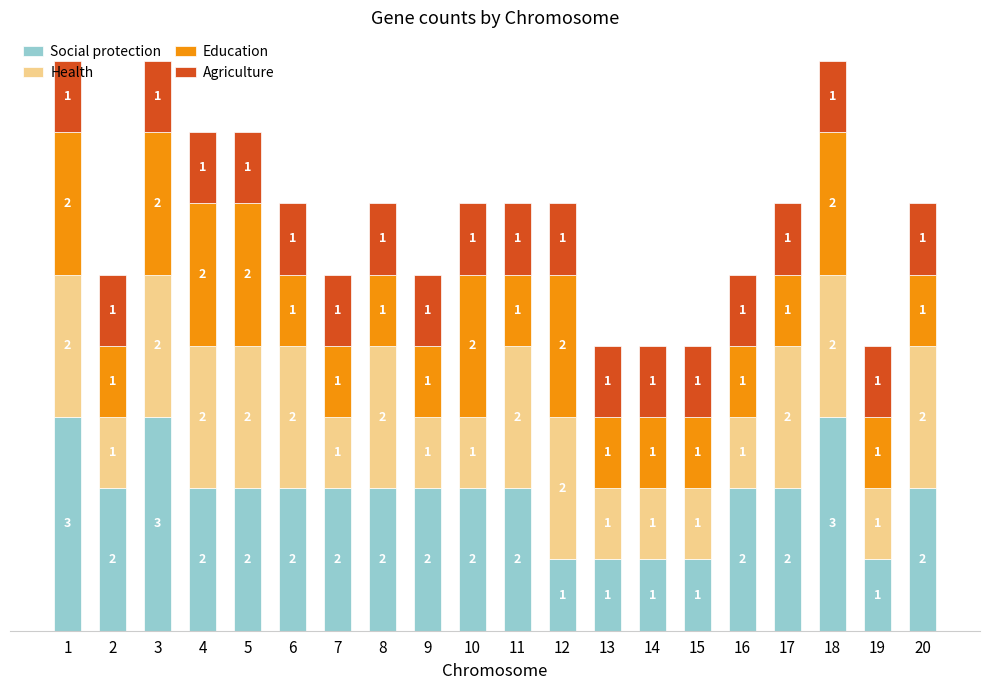

What is the sum of all Social protection values?

38